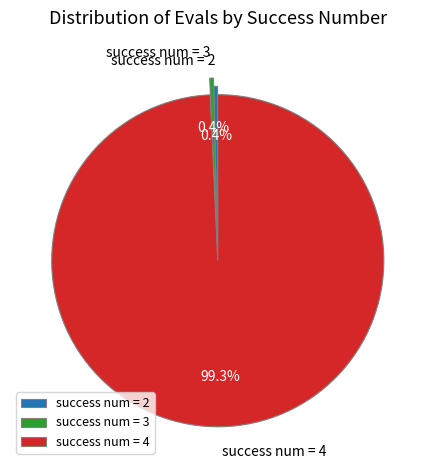

Does success num = 3 account for over 50% of the chart?

No